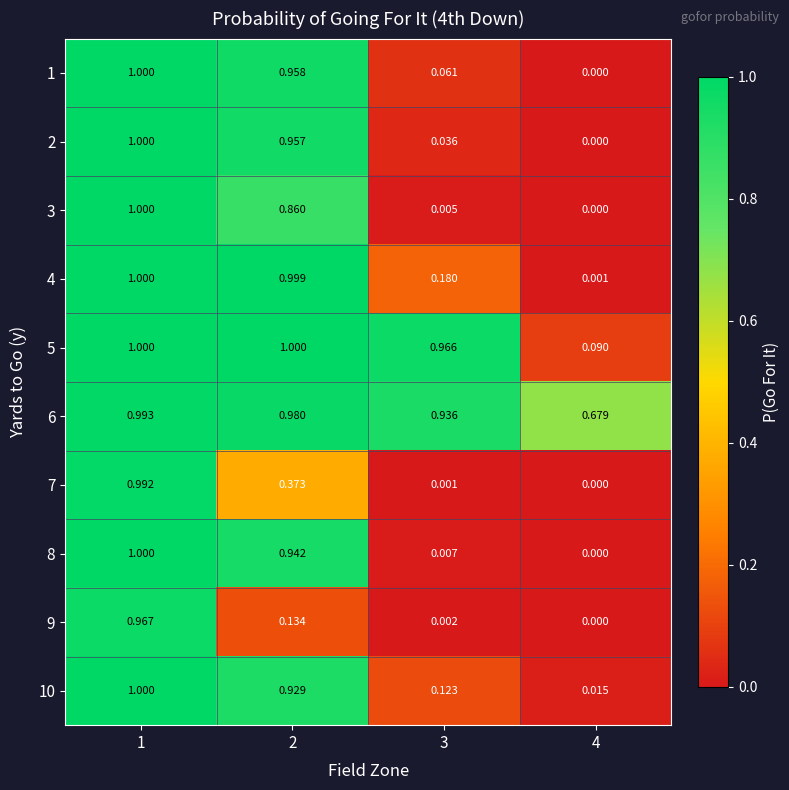

Count the number of data series in this chart.

10